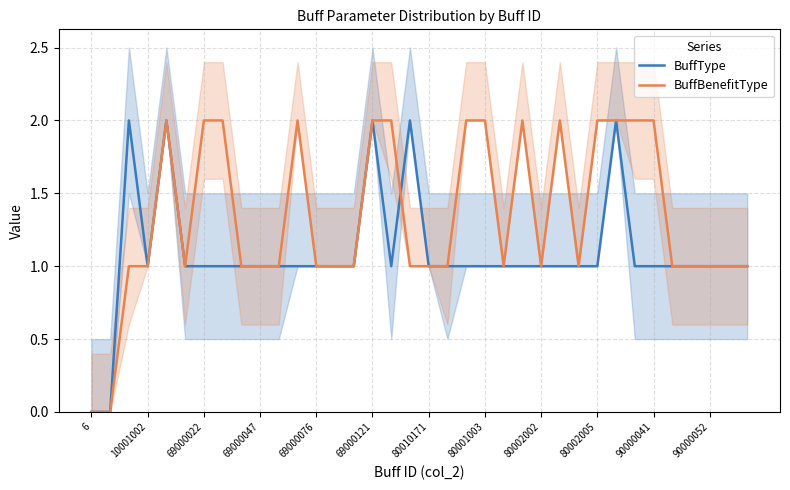

How many series are shown in this chart?

2